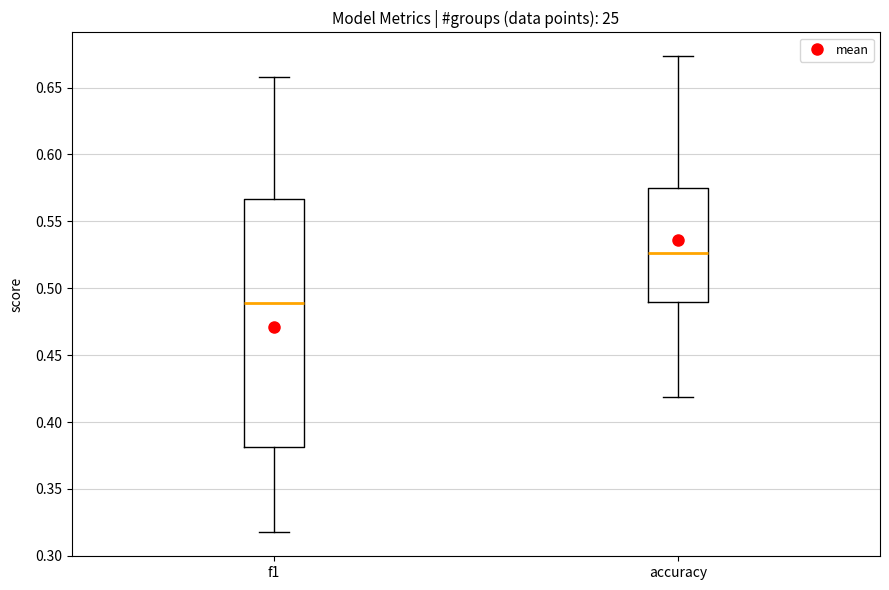

Where is the upper edge of the box for f1 on the y-axis? The values are not printed on the chart, so give them approximately, as read against the axis.

0.565